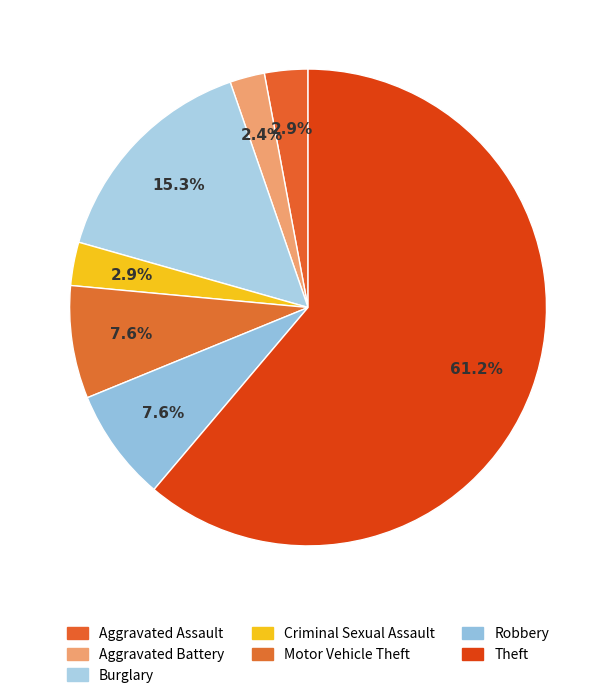

What percentage is the Robbery slice, to the nearest percent?

8%